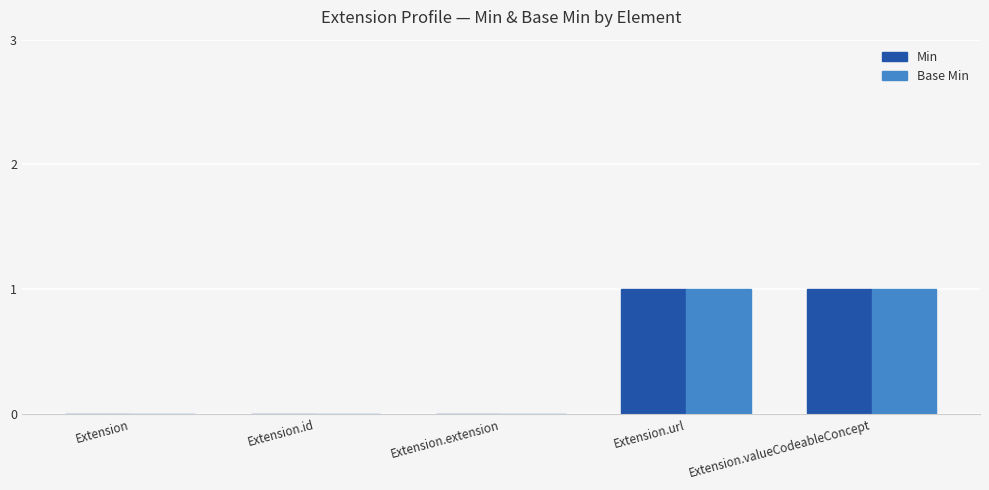

The value of Base Min at Extension.url is 1. True or false?

True